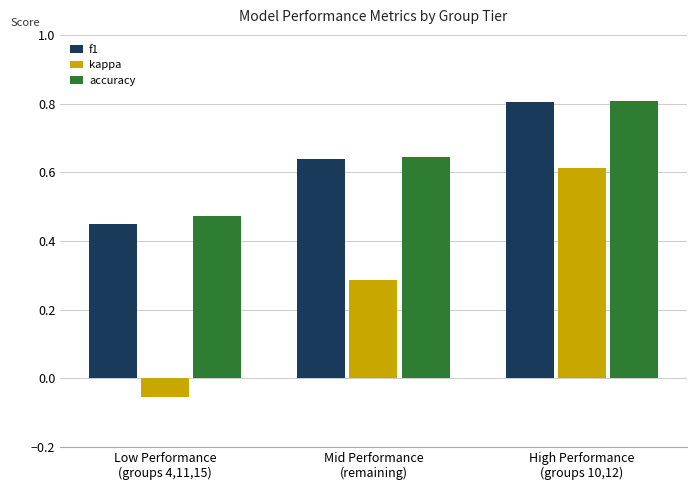

The kappa series shows 0.4 at High Performance
(groups 10,12). True or false?

False